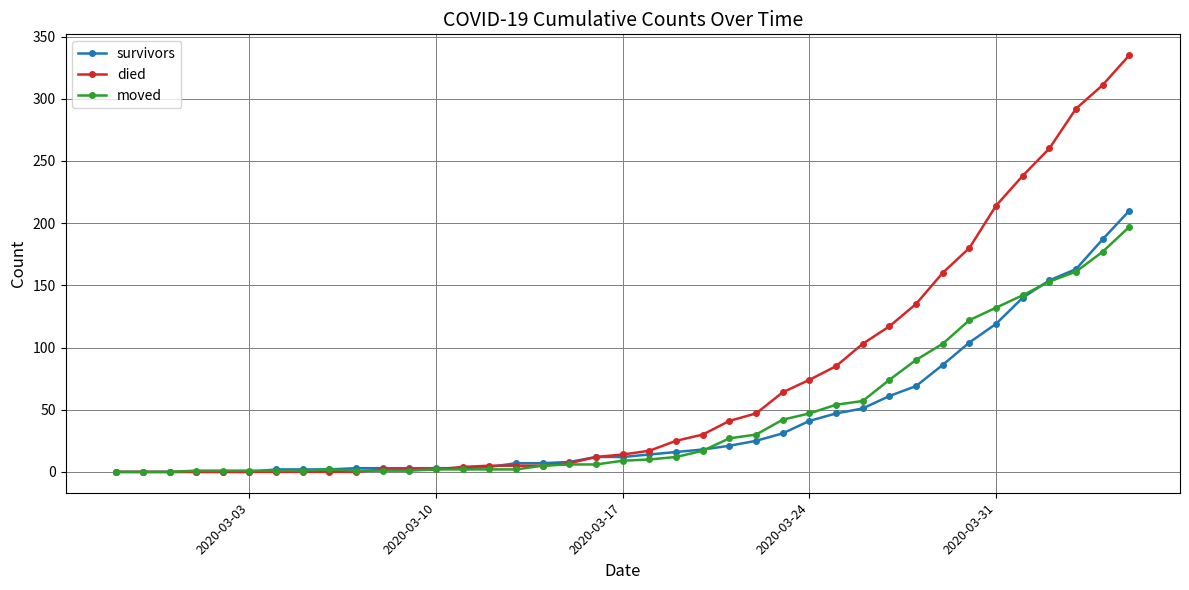

Which series has the widest spread of values?

died